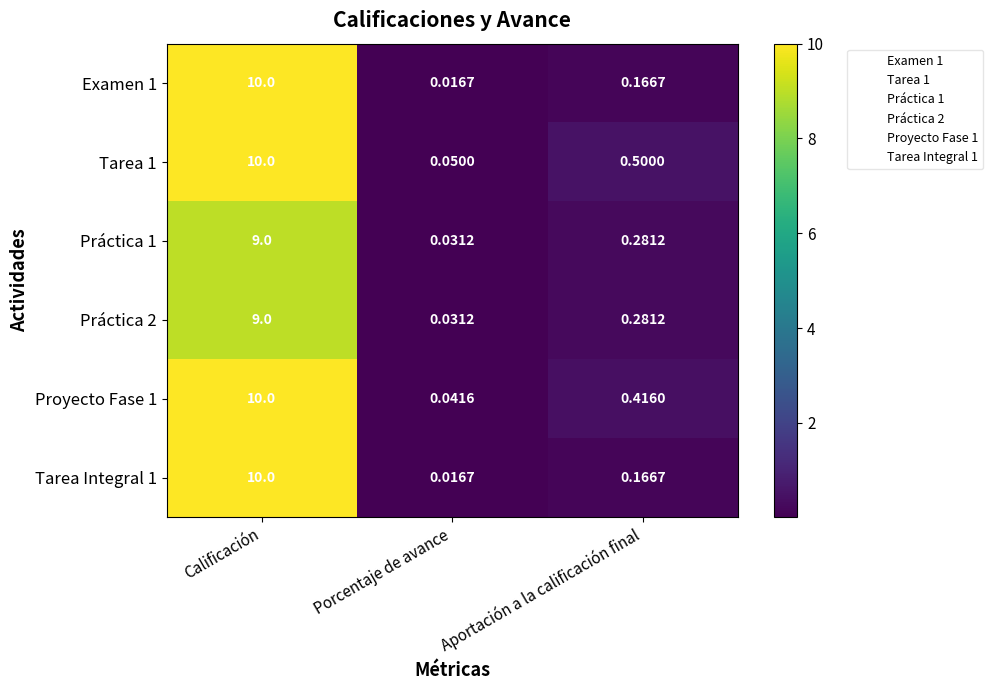

At which category is the sum across all series the highest?

Calificación